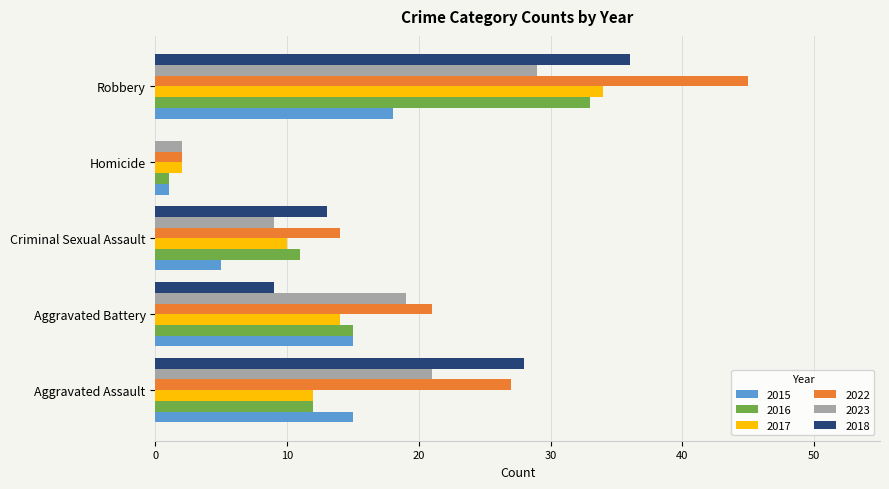

Count the number of data series in this chart.

6